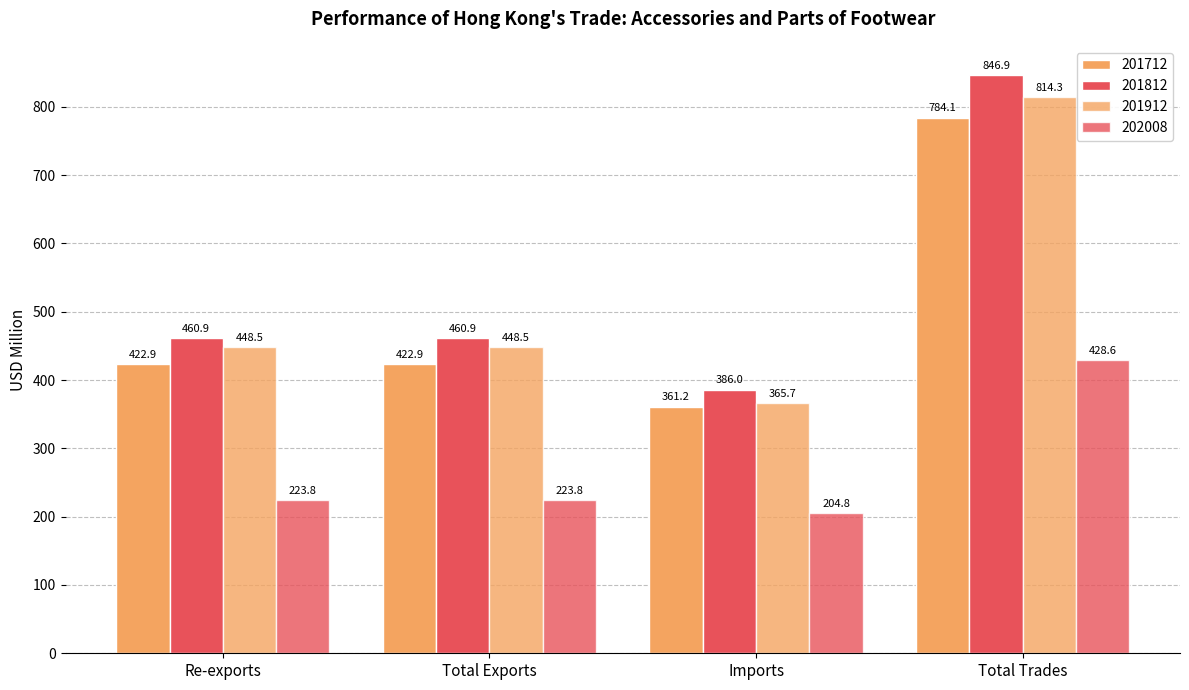

True or false: 201912 has a value of 256.6 at Total Trades.

False